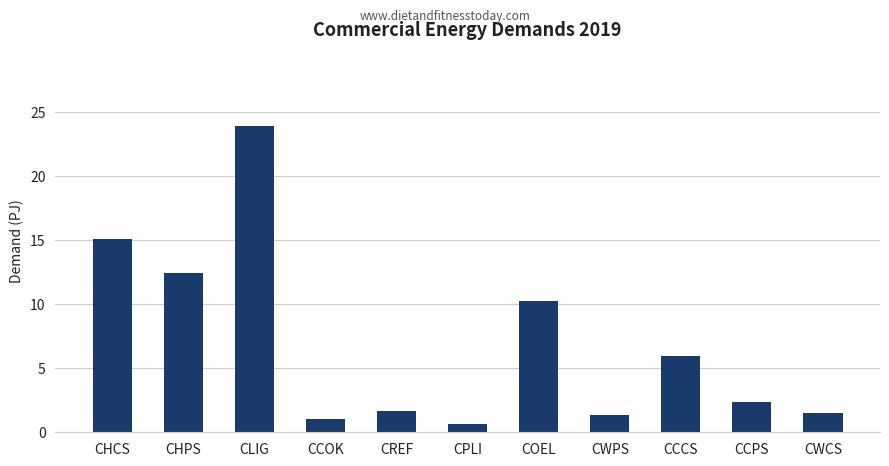

What is the change in value from CHCS to CHPS?

-2.6